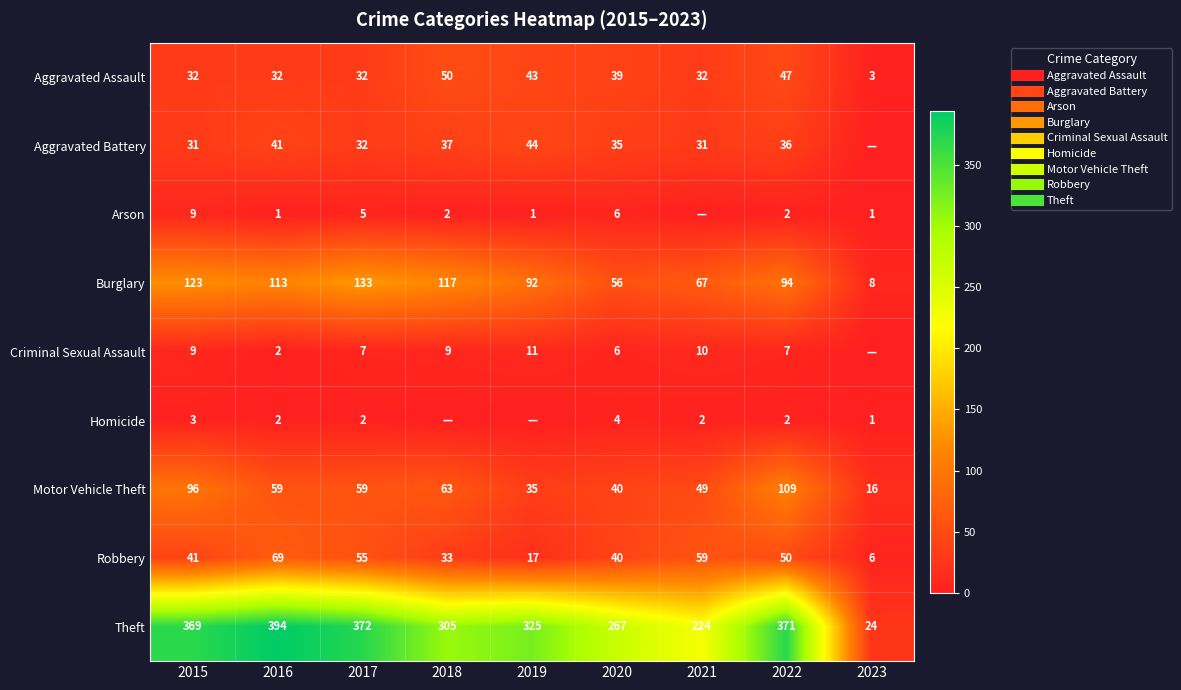

What is the spread (max minus min) of values at 2020?

263